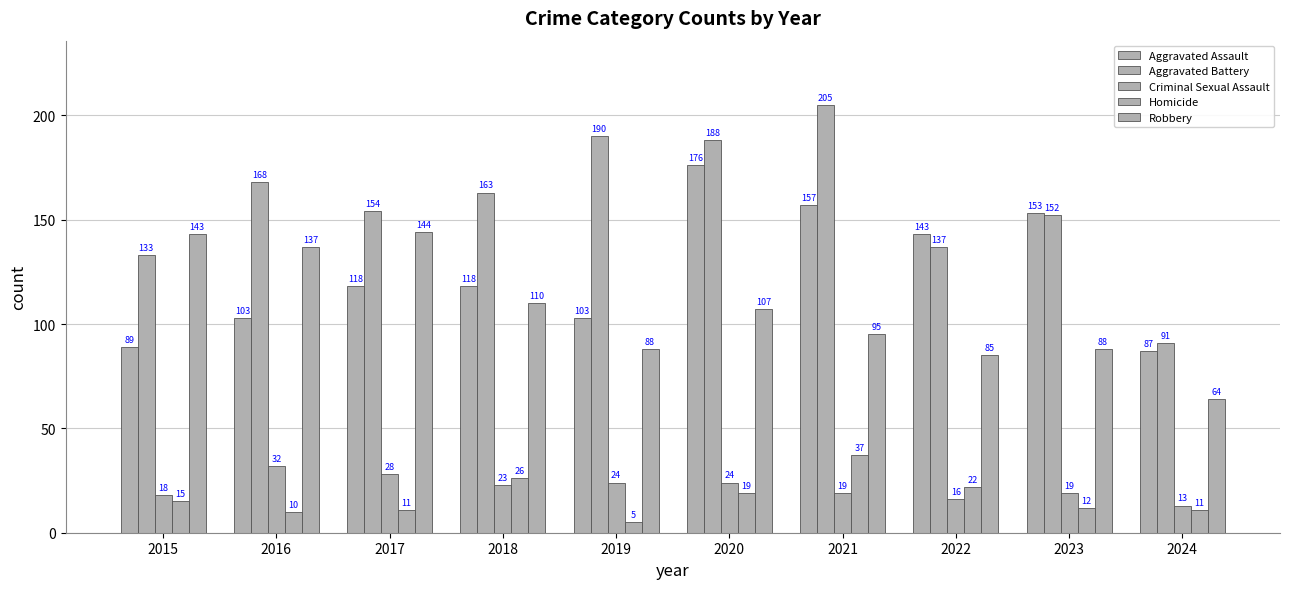

How many bars are there in total?

50